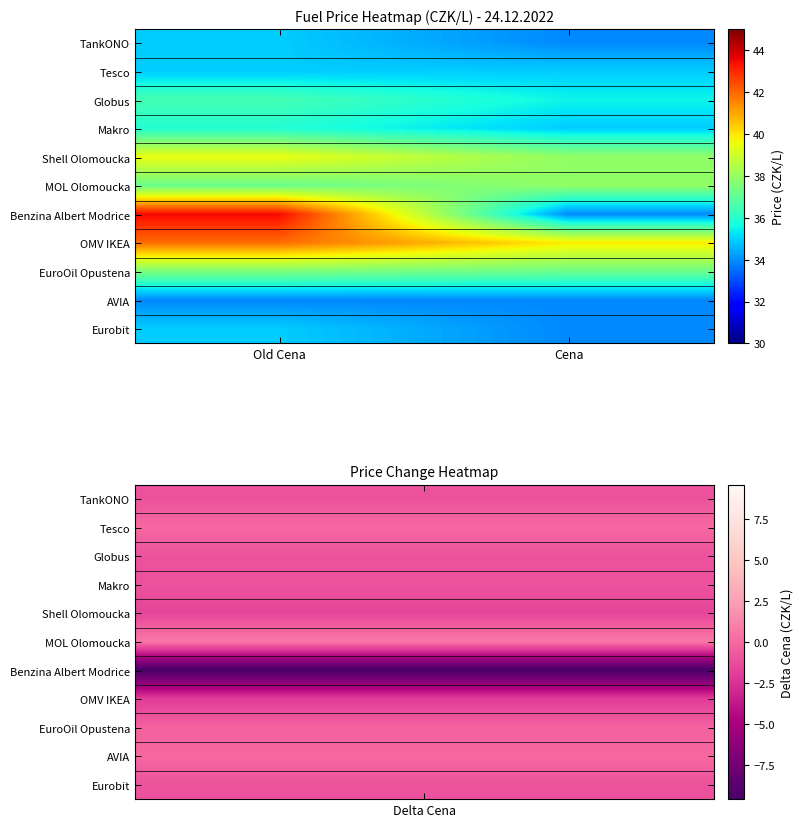

Reading right to left, extract all data points from this chart.

TankONO: Cena=33.9	Old Cena=34.9
Tesco: Cena=34.9	Old Cena=34.9
Globus: Cena=35.5	Old Cena=36.5
Makro: Cena=34.9	Old Cena=35.9
Shell Olomoucka: Cena=37.9	Old Cena=39.5
MOL Olomoucka: Cena=37.9	Old Cena=37.2
Benzina Albert Modrice: Cena=33.9	Old Cena=43.5
OMV IKEA: Cena=39.9	Old Cena=41.9
EuroOil Opustena: Cena=37.2	Old Cena=37.5
AVIA: Cena=33.9	Old Cena=33.9
Eurobit: Cena=33.9	Old Cena=34.9